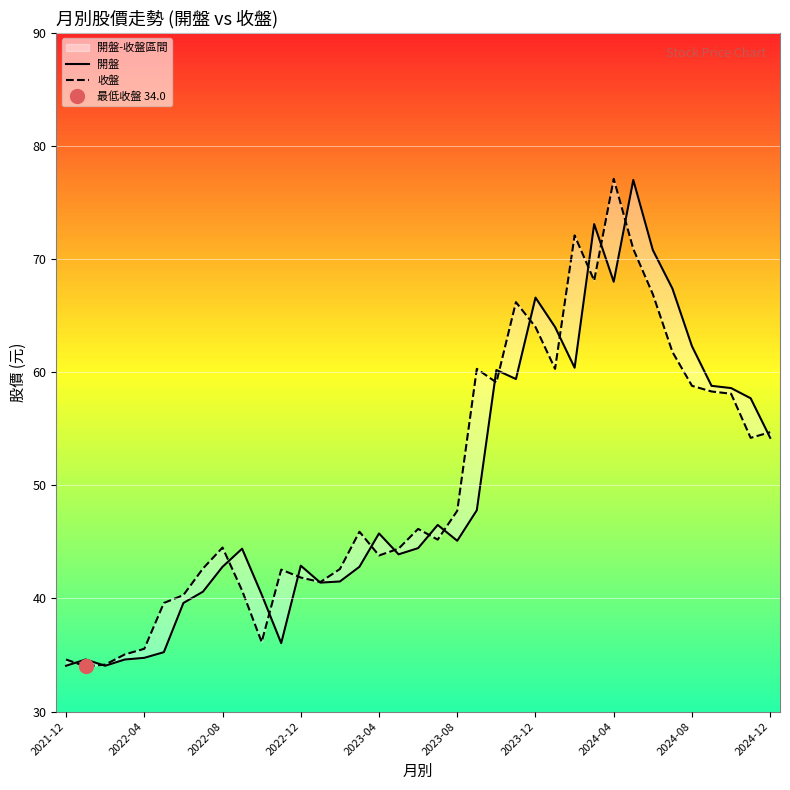

What is the maximum value for 收盤?

77.1